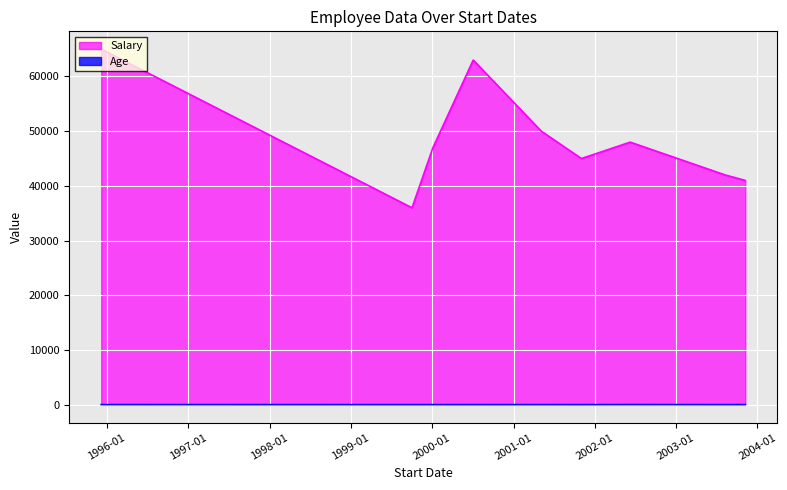

Which has a higher value, 2001-05-06 or 2000-07-04?

2000-07-04